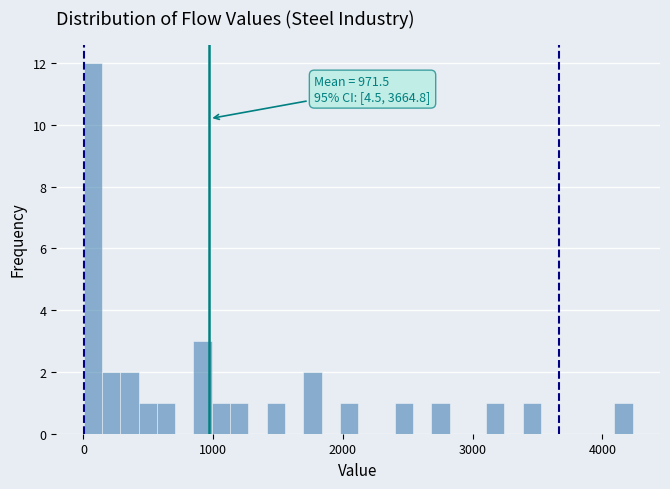

Read against the x-axis, roughly where is the centre of the tallest bar?

100